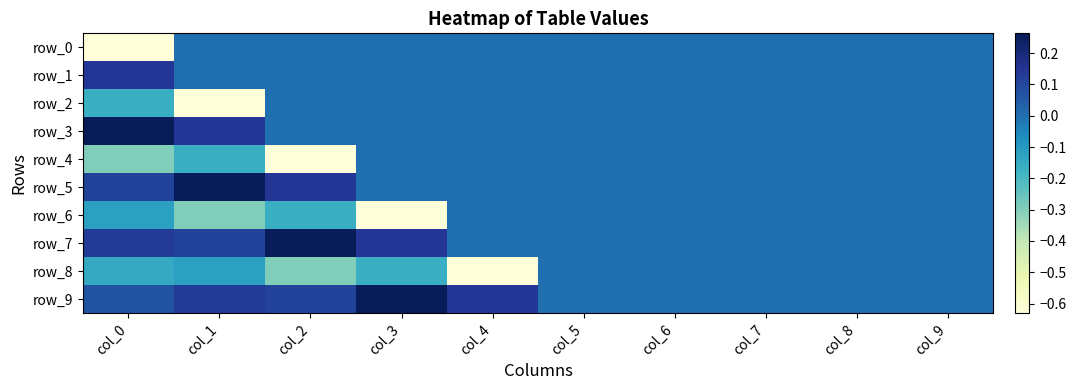

At which label is row_7 closest to 0?

col_4